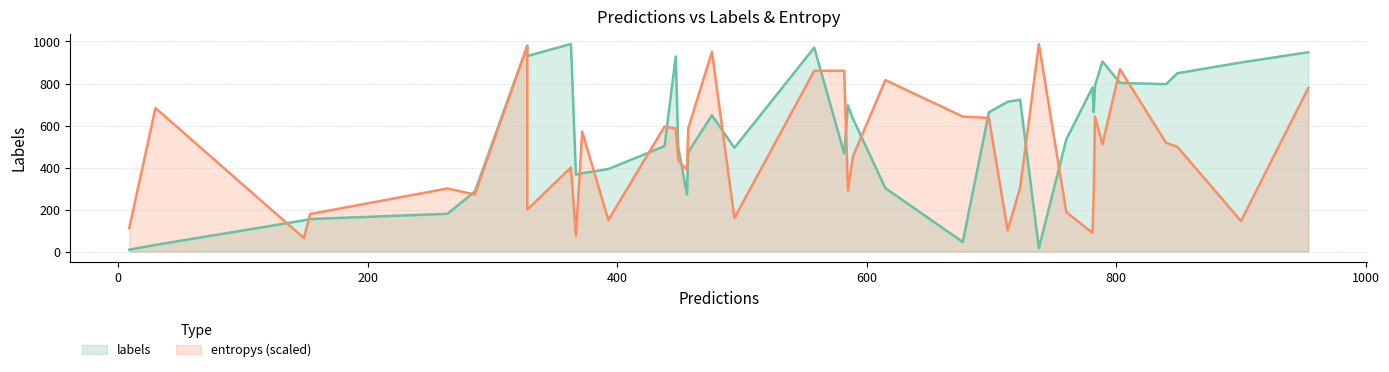

What are all the series names shown in the legend?

labels, entropys